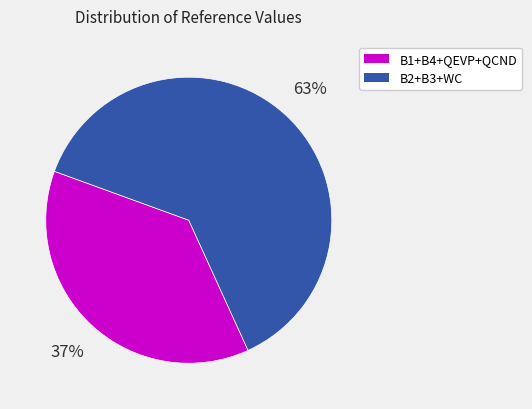

To the nearest percent, what is the average slice percentage?

50%